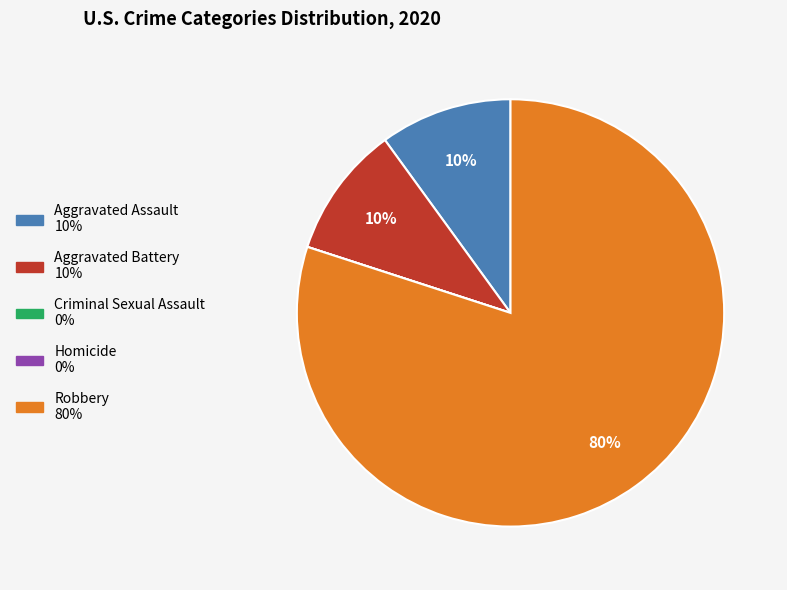

What is the largest slice in the pie chart?

Robbery